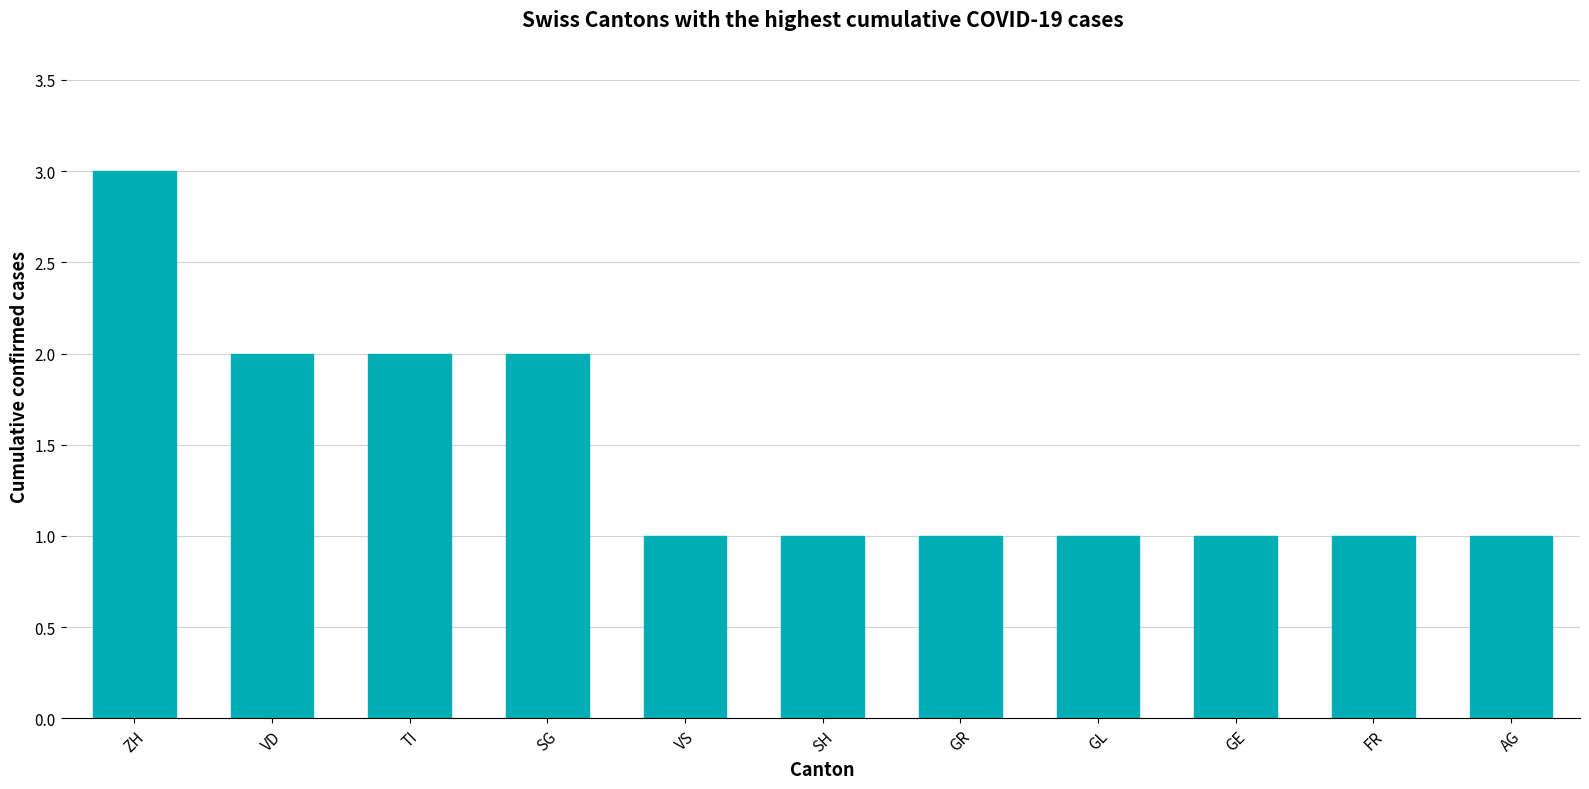

What is the maximum value shown in the chart?

3